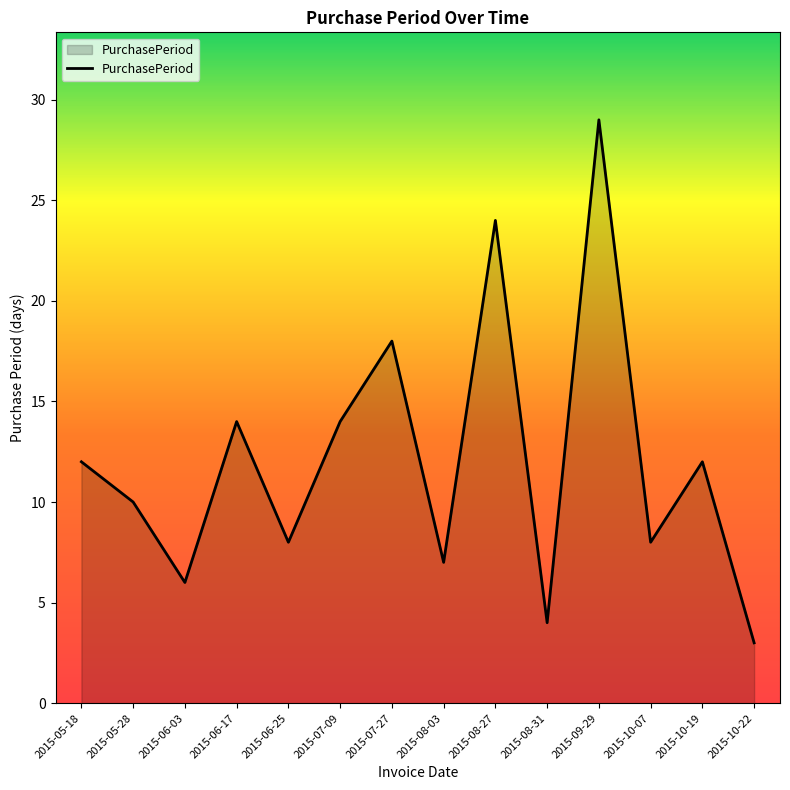

At which category does the chart reach its peak across all series?

2015-09-29